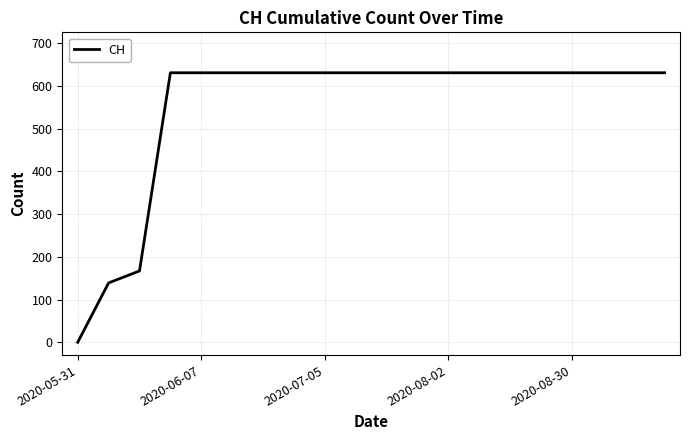

What is the average value?

552